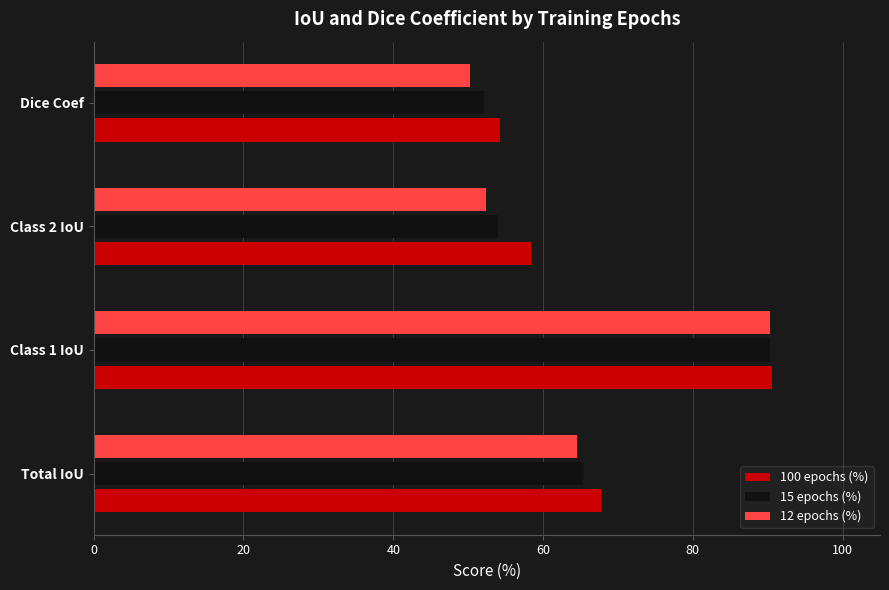

Which label corresponds to the smallest value in the chart?

Dice Coef